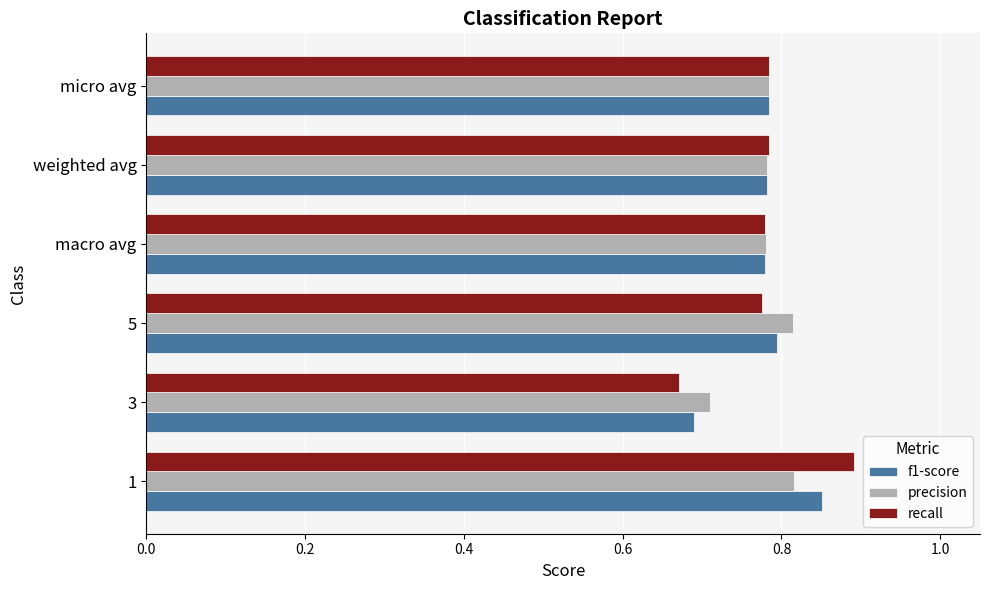

Rank the series by their average value, from lowest to highest.

f1-score, recall, precision